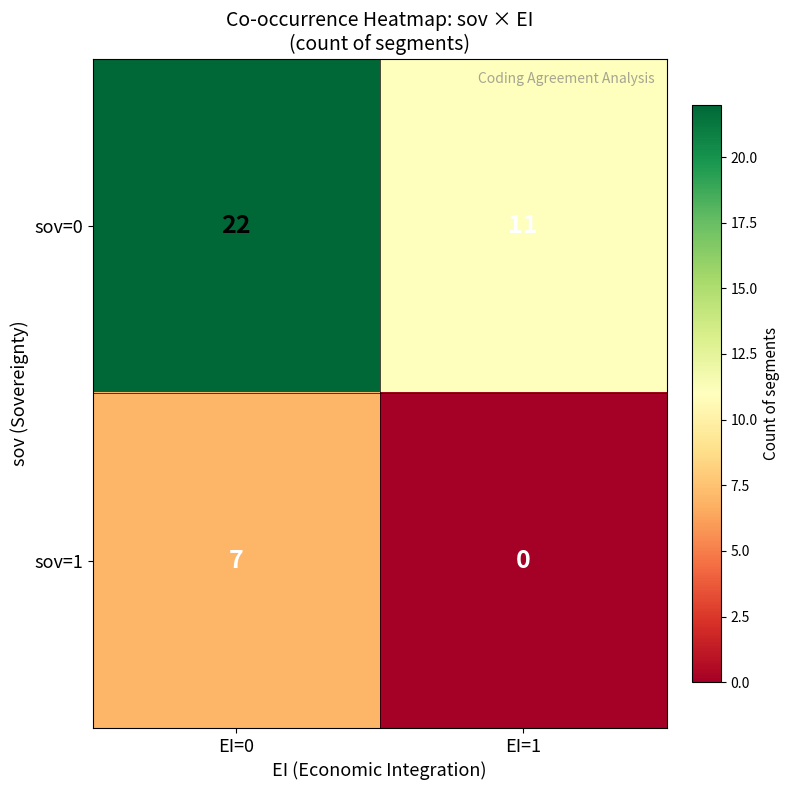

Reading left to right, what are all the values shown in this chart?

sov=0: 22	11
sov=1: 7	0